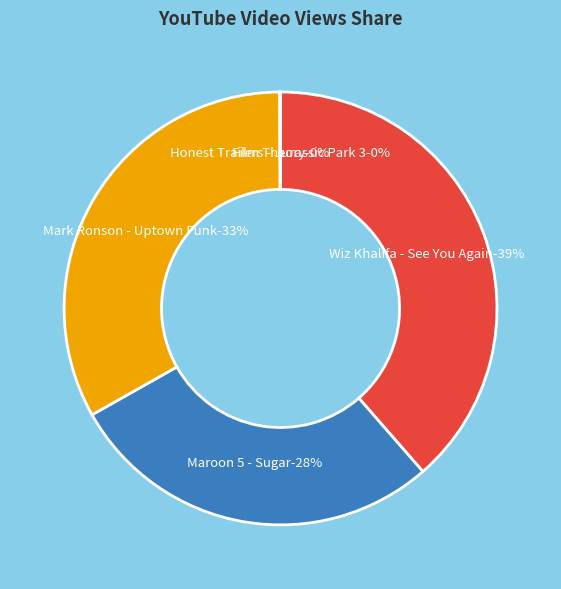

What is the change in value from Maroon 5 - Sugar to Film Theory: Can You SUE a Superhero??

-2706890268